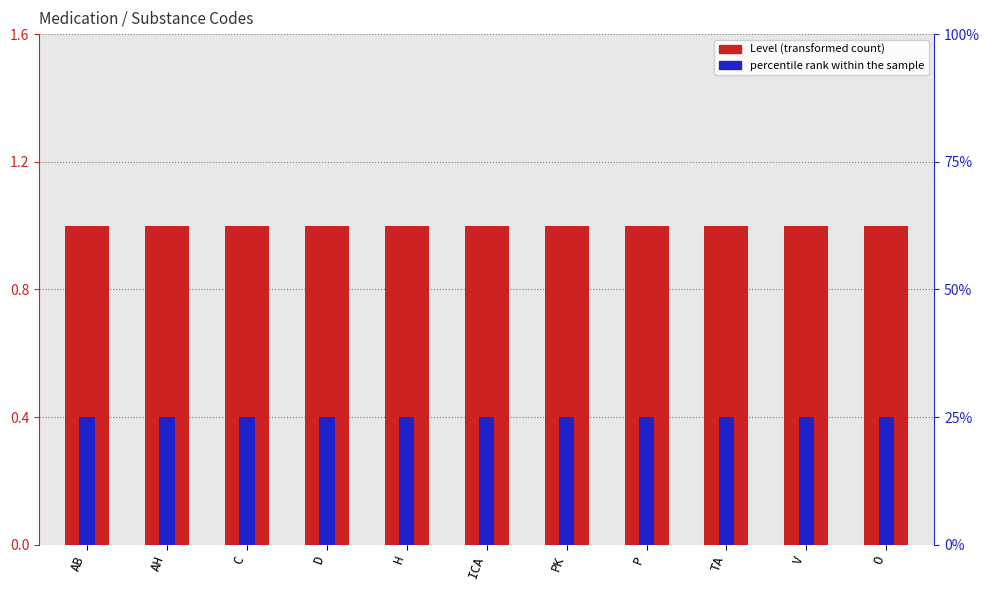

At which category is the sum across all series the highest?

AB